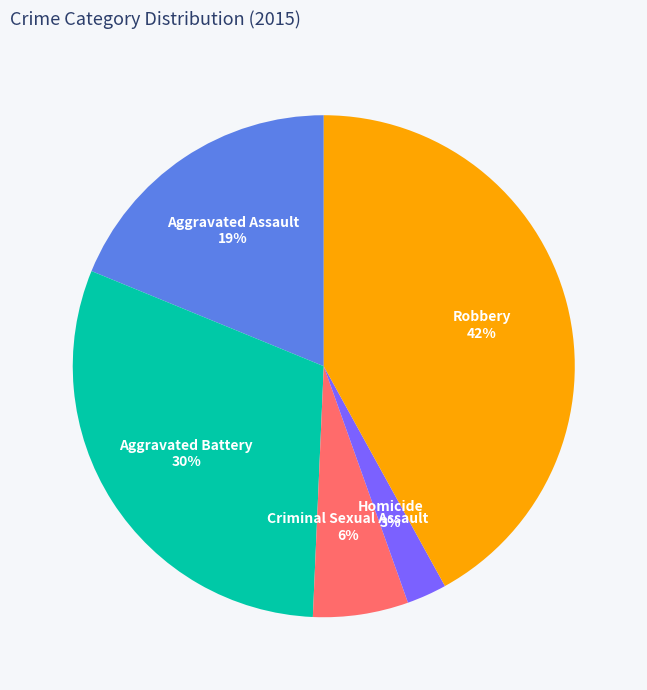

Does any single category account for the majority?

No